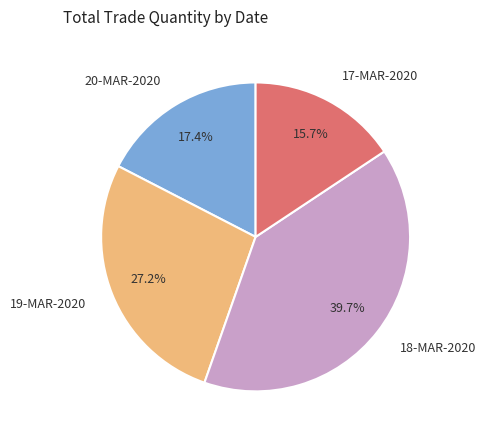

Does 20-MAR-2020 account for over 50% of the chart?

No